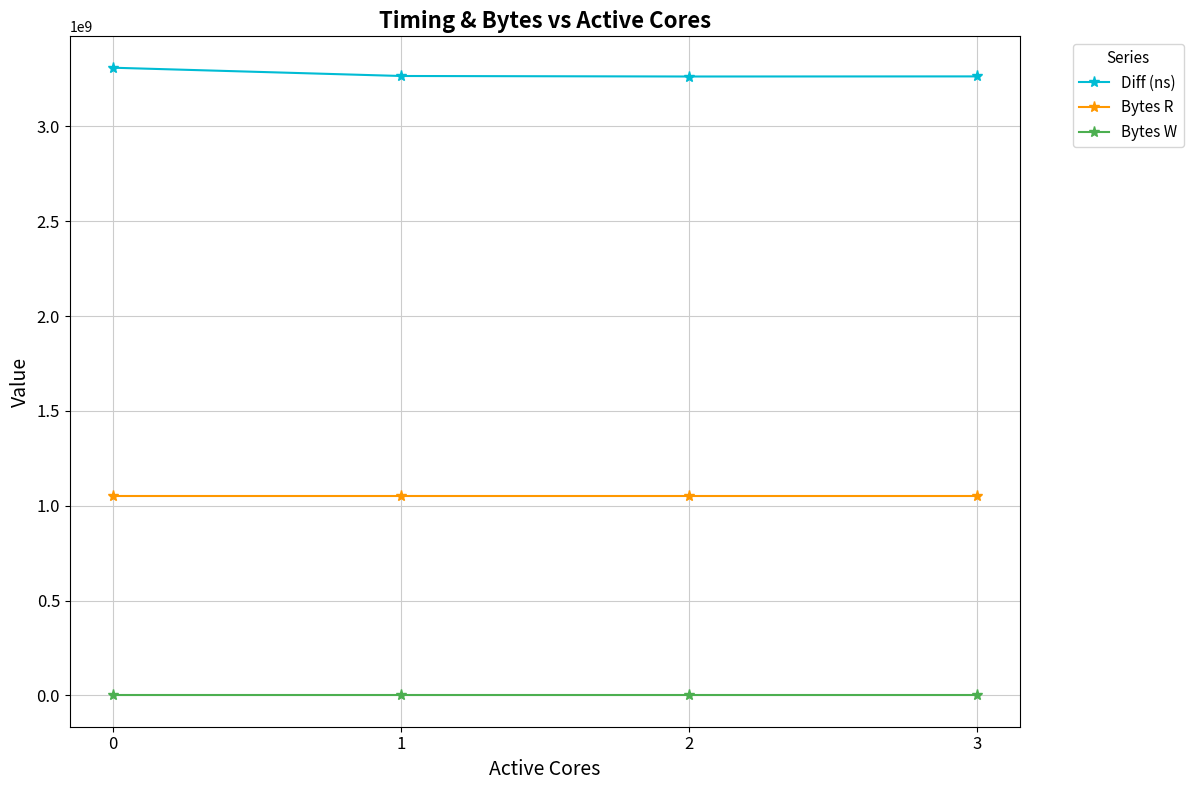

True or false: Diff (ns) has more than 2 points higher than both neighbors.

False